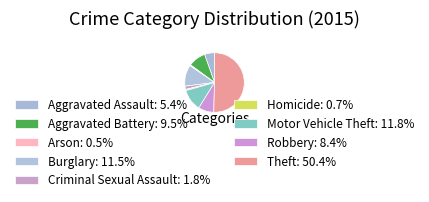

To the nearest percent, what is the combined percentage of Aggravated Battery and Homicide?

10%